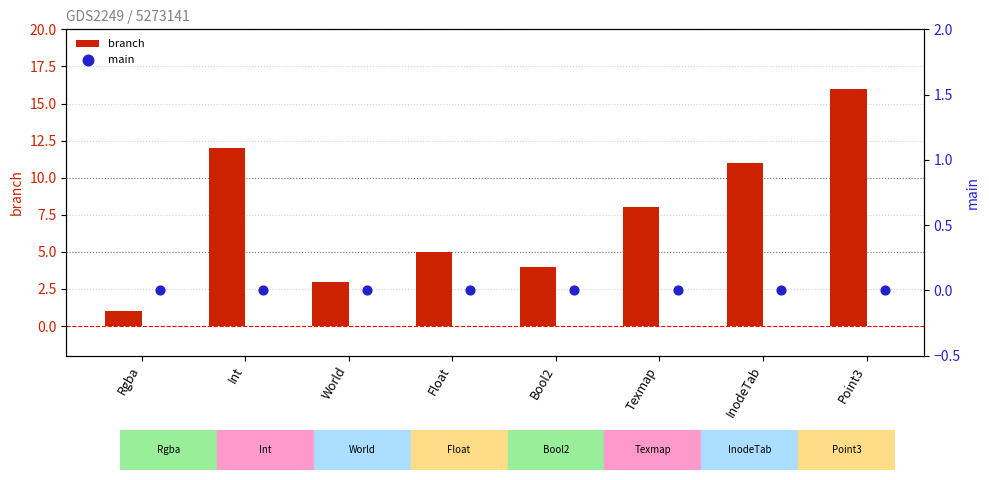

What are all the series names shown in the legend?

branch, main